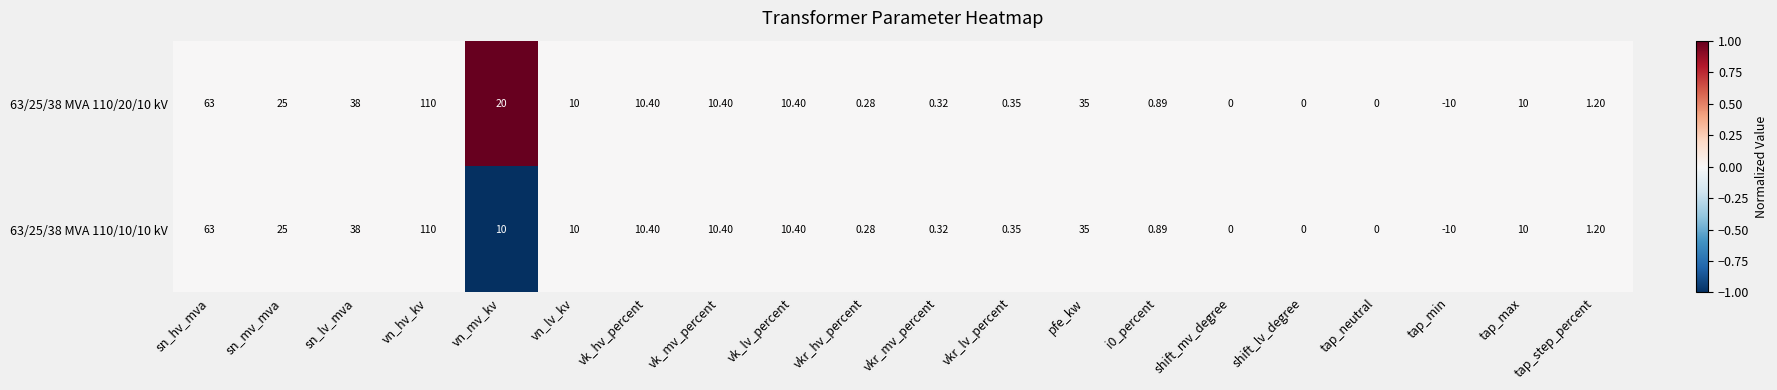

At which label does 63/25/38 MVA 110/10/10 kV reach its minimum?

tap_min